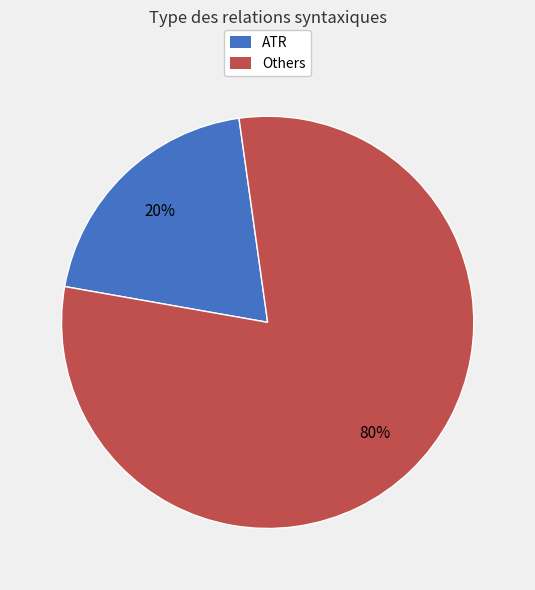

To the nearest percent, what percentage of the pie is Others?

80%